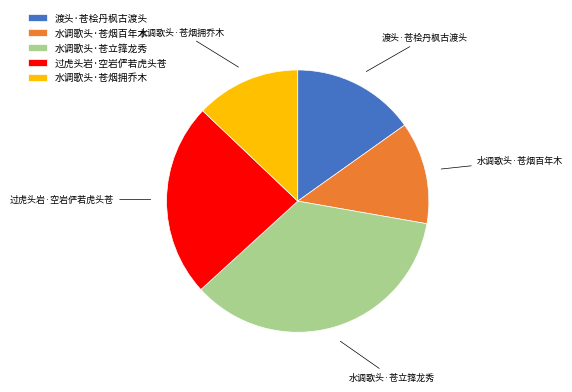

The 水调歌头·苍立箨龙秀 slice represents 35% of the pie. True or false?

True